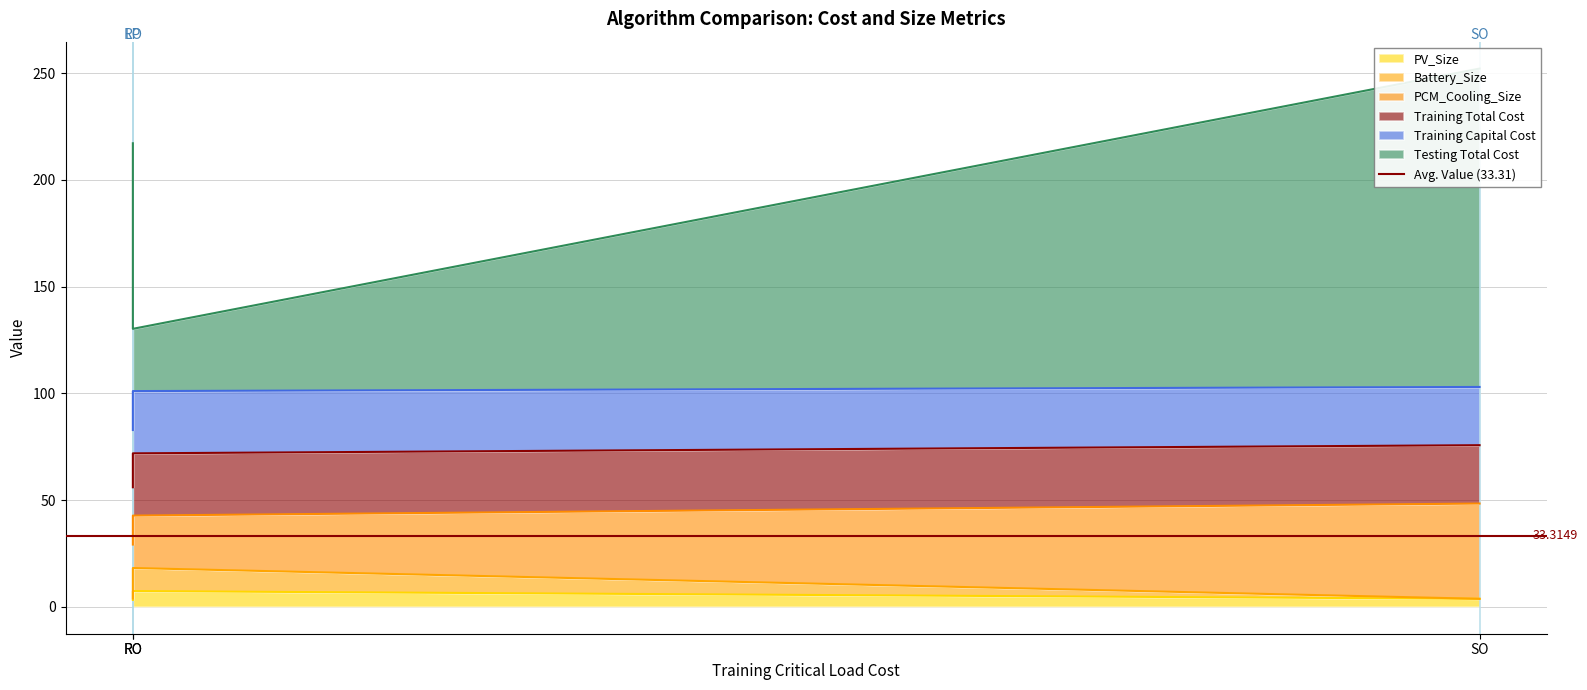

Is the value of Training Total Cost at LP greater than the value of Battery_Size at RO?

Yes